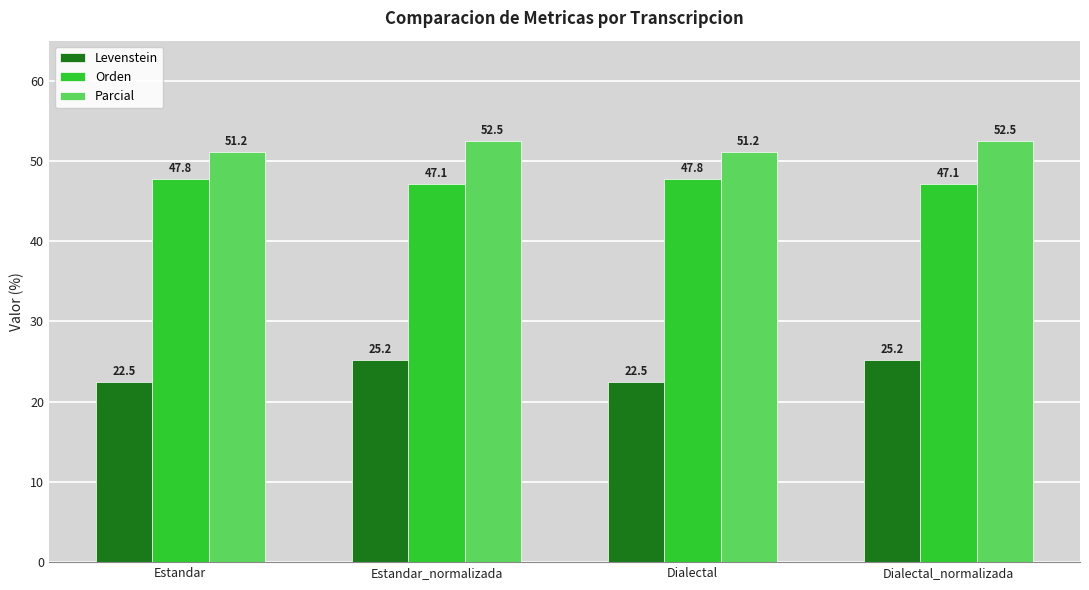

What is the label of the 1st bar from the left?

Estandar